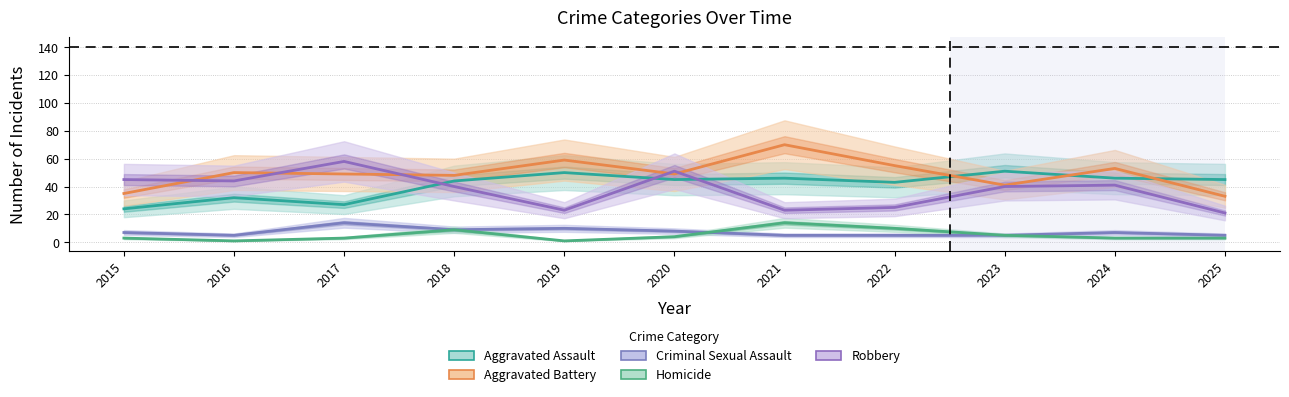

Is the value of Robbery at 2022 greater than the value of Criminal Sexual Assault at 2015?

Yes